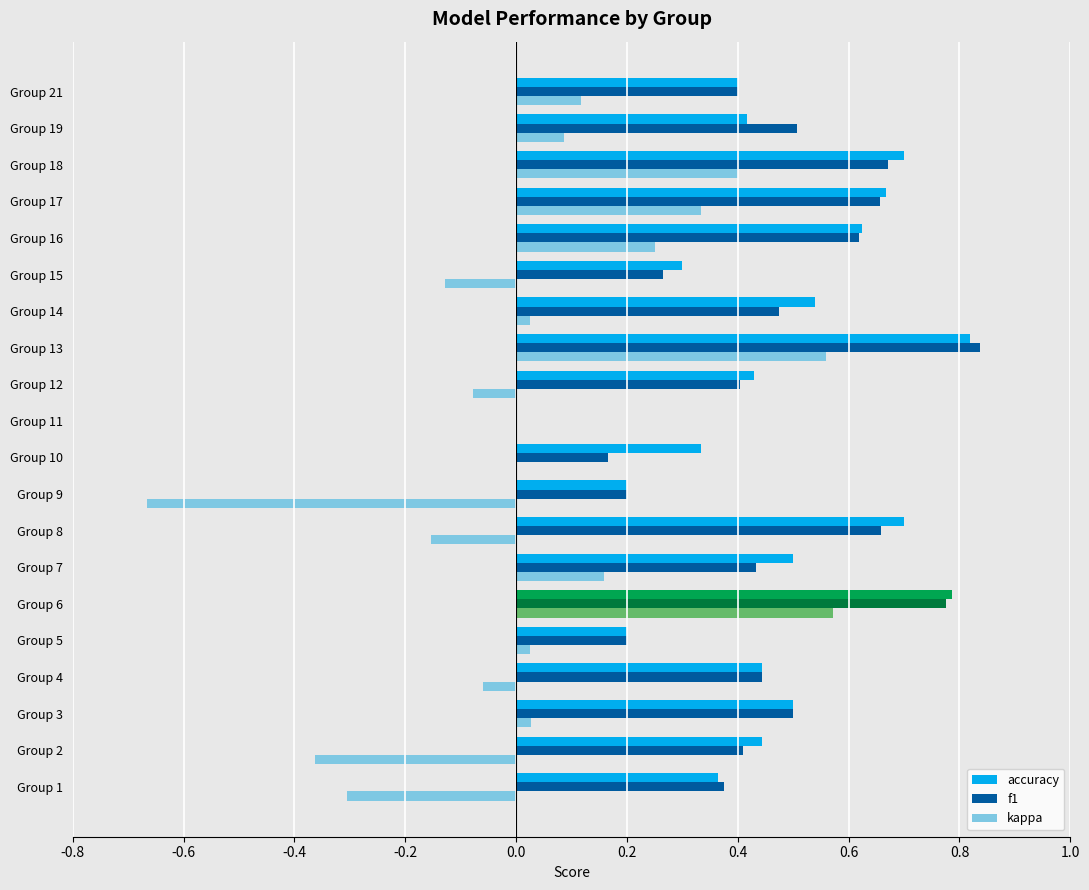

How many bars are there in each group?

3